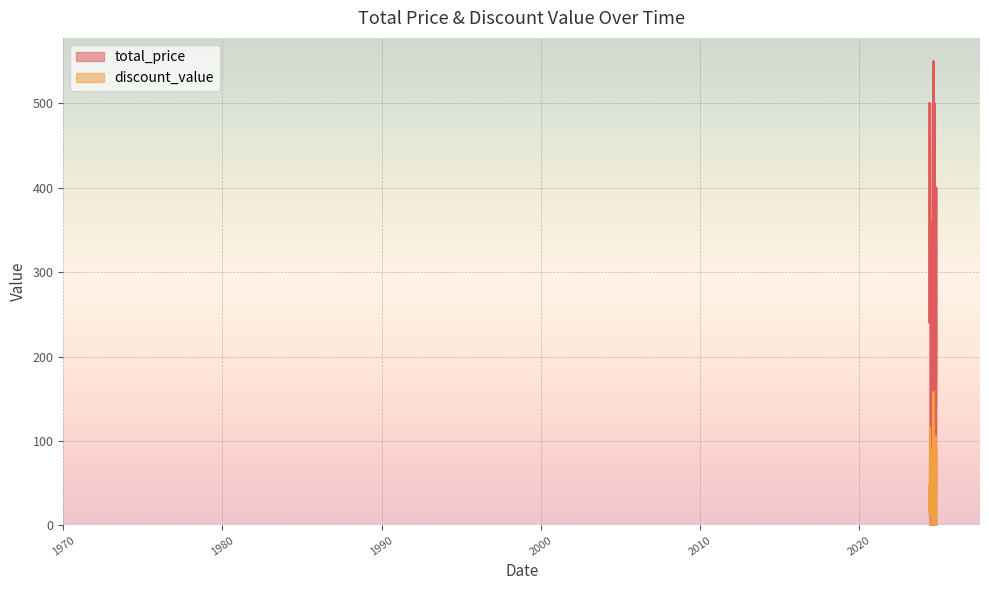

Where is total_price nearest to the value 310?

02/10/2024